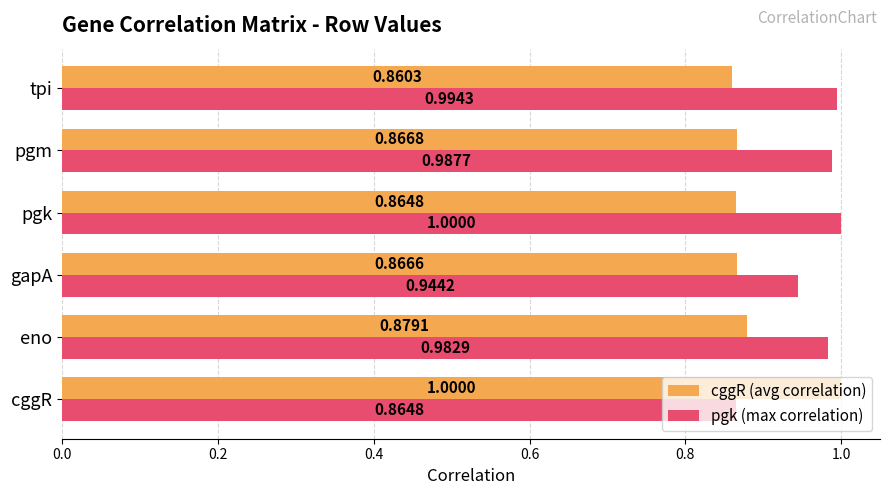

At which label does pgk (max correlation) reach its peak?

pgk